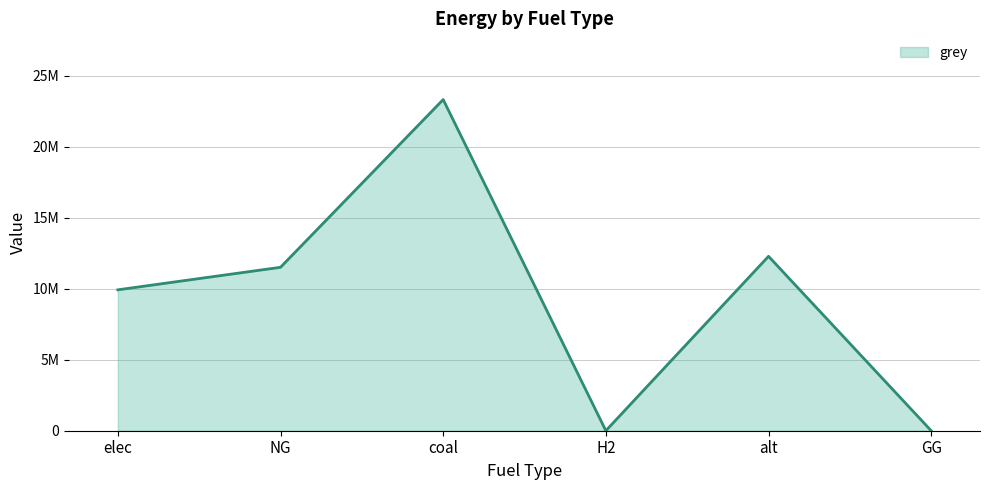

Is this an area chart (filled region under the line)?

Yes